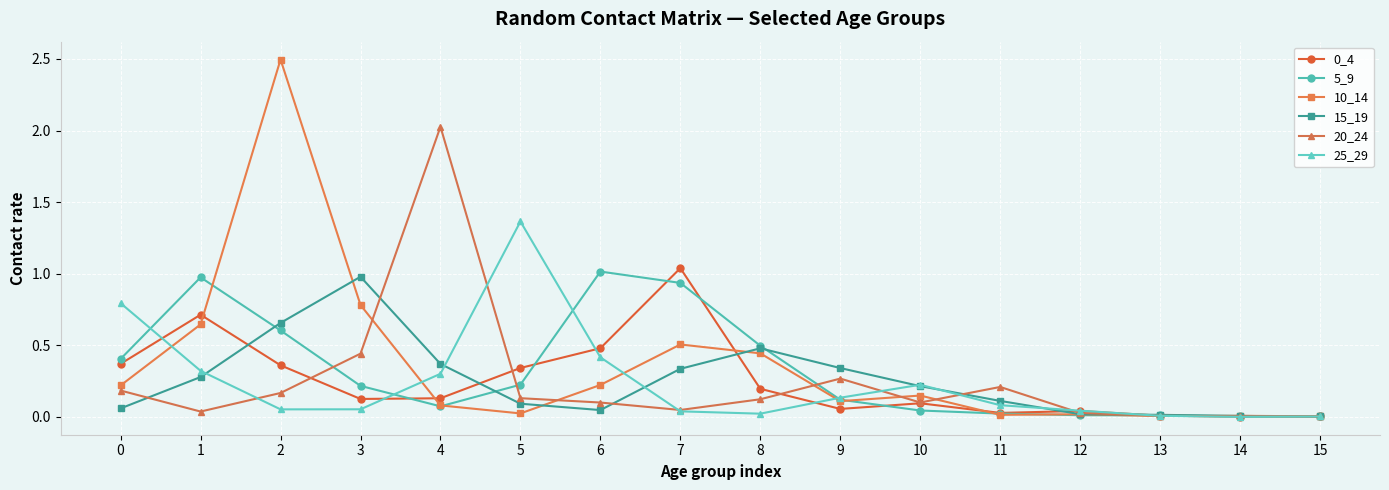

True or false: 20_24 has a value of 0.1 at 10.

True